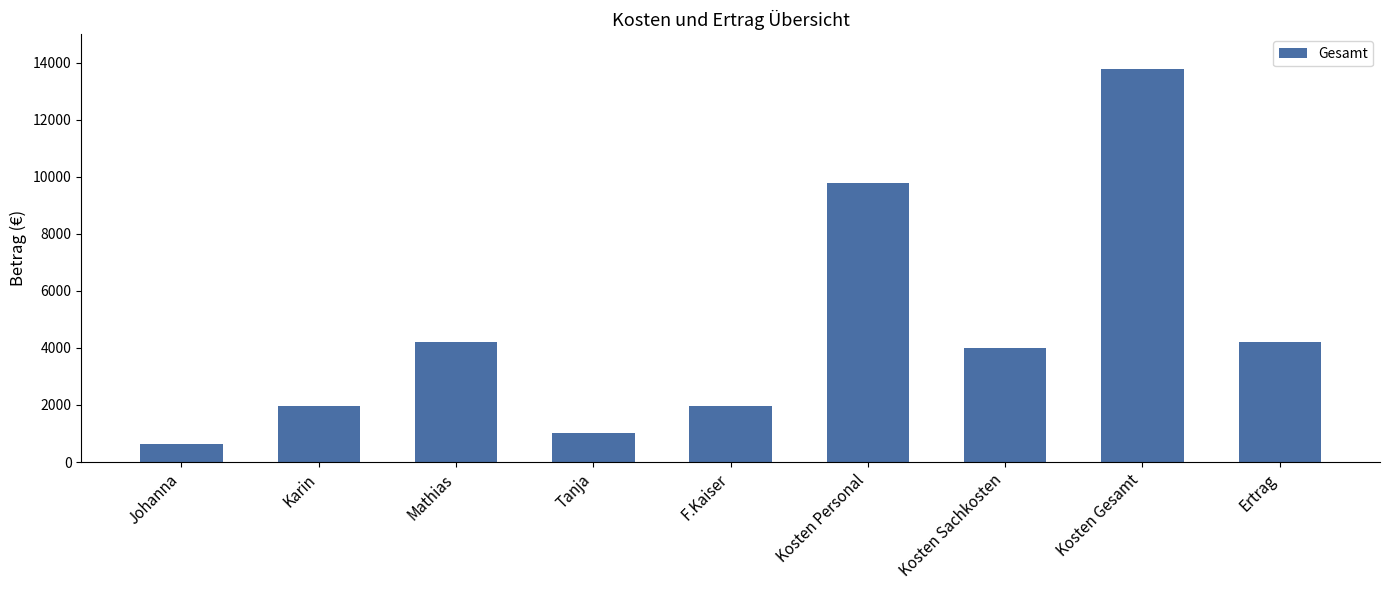

Which category has the highest value across all series?

Kosten Gesamt